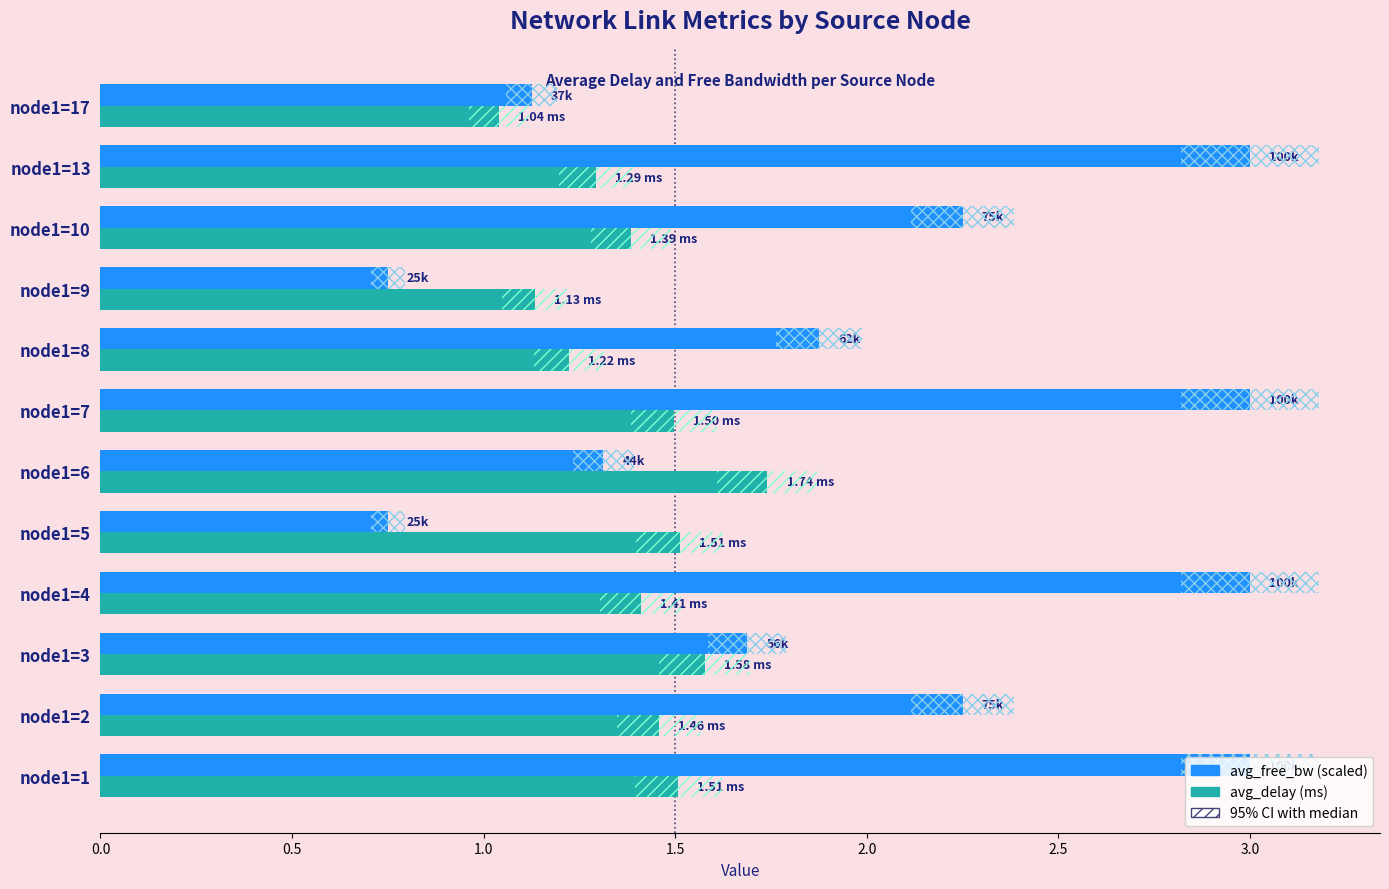

Which series has the largest range (max minus min)?

avg_free_bw (scaled)